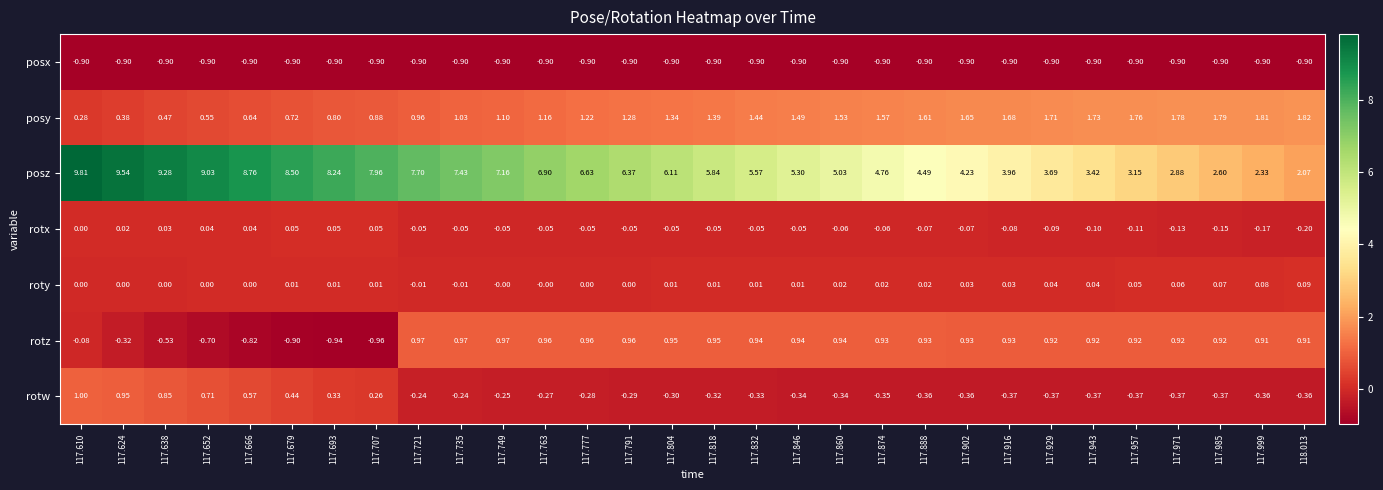

Between 117.902 and 117.929, which series saw the biggest shift?

posz